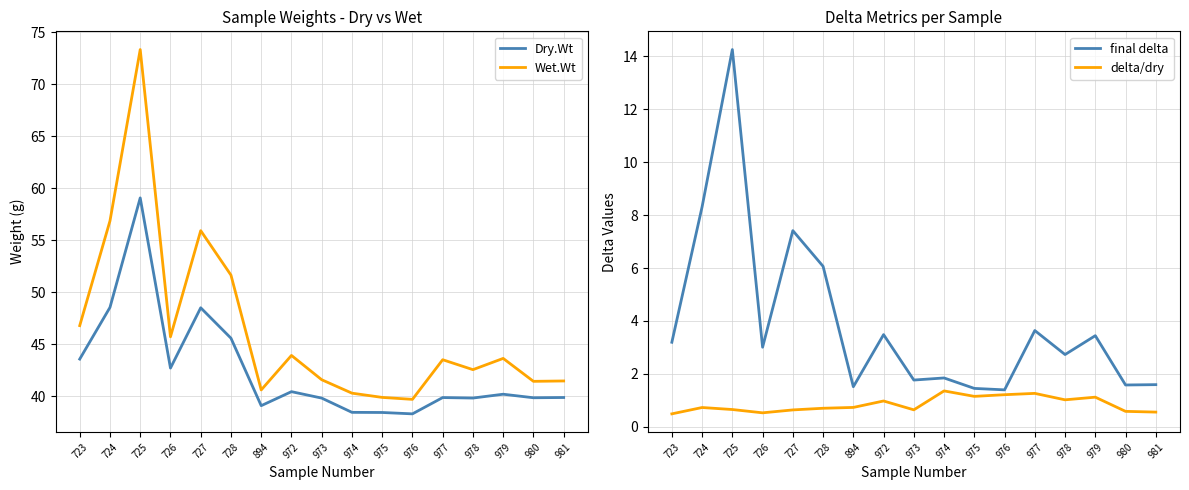

True or false: final delta and delta/dry cross at least once.

False